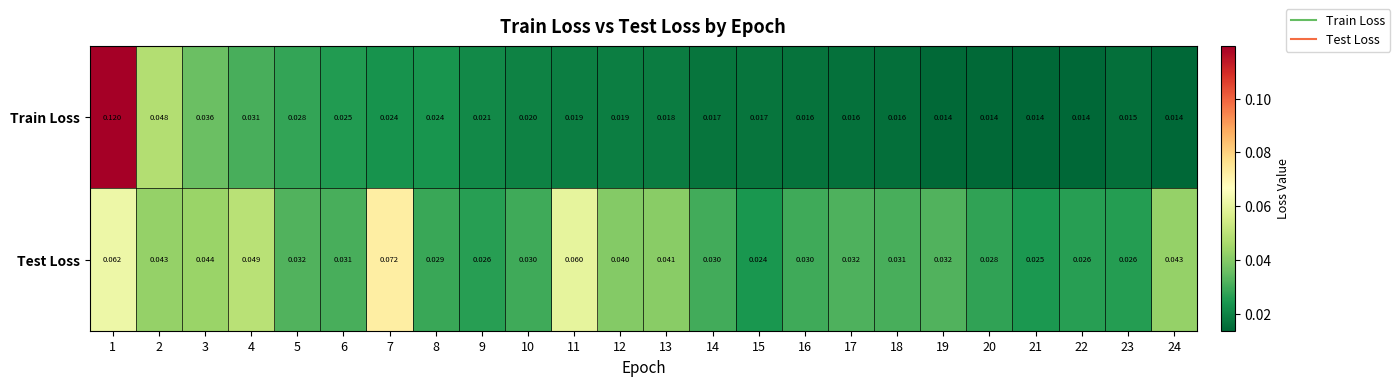

List the series in order of their overall mean, highest first.

Test Loss, Train Loss